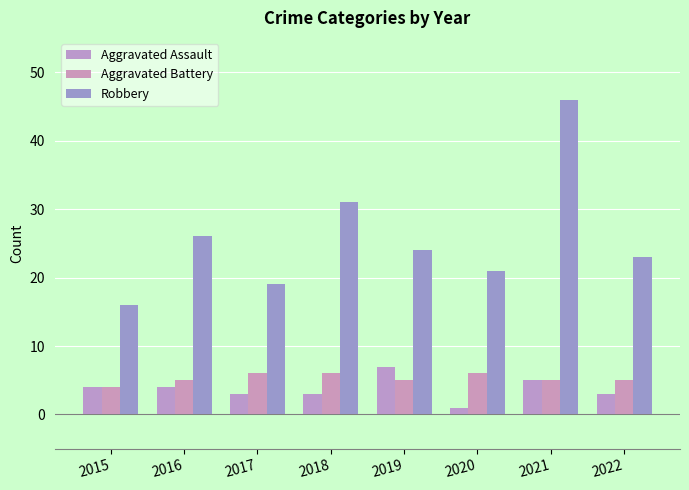

The value of Aggravated Assault at 2022 is 1. True or false?

False